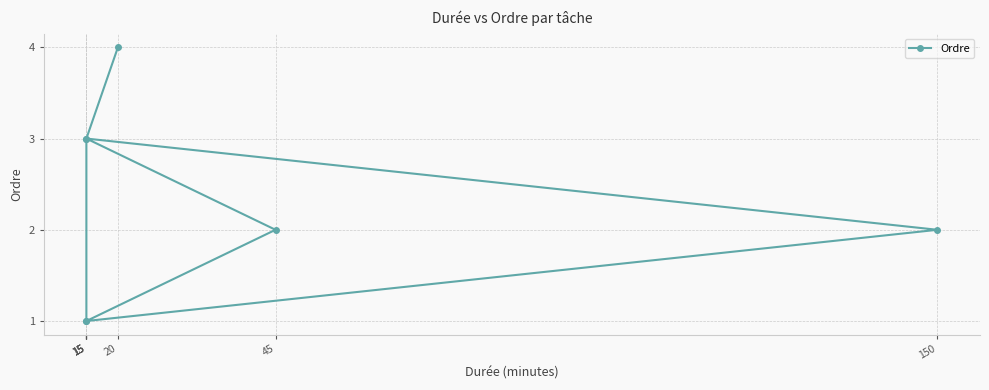

The value at 15 is 2. True or false?

False